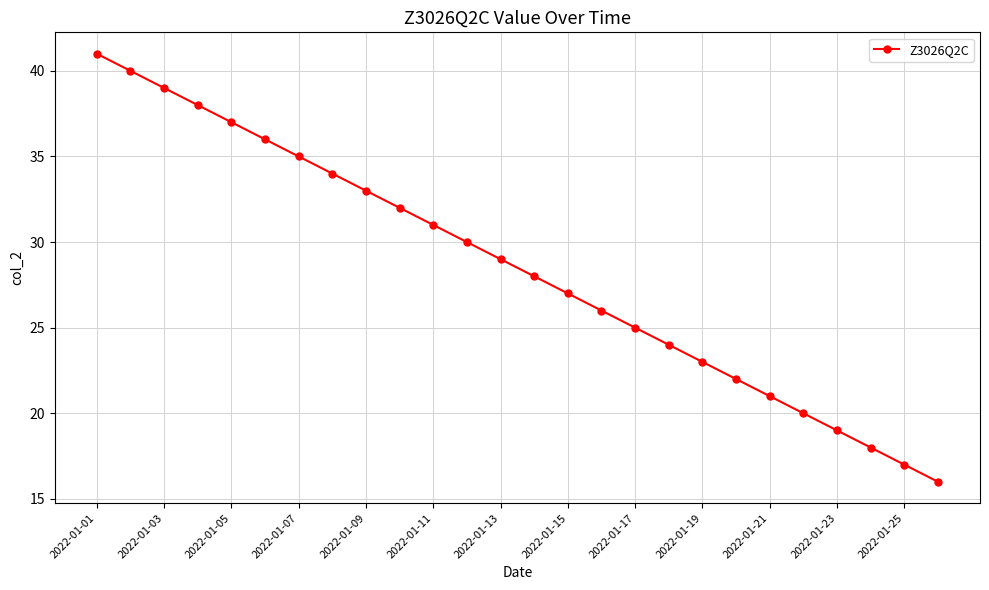

What is the difference between the maximum and second lowest values?

24